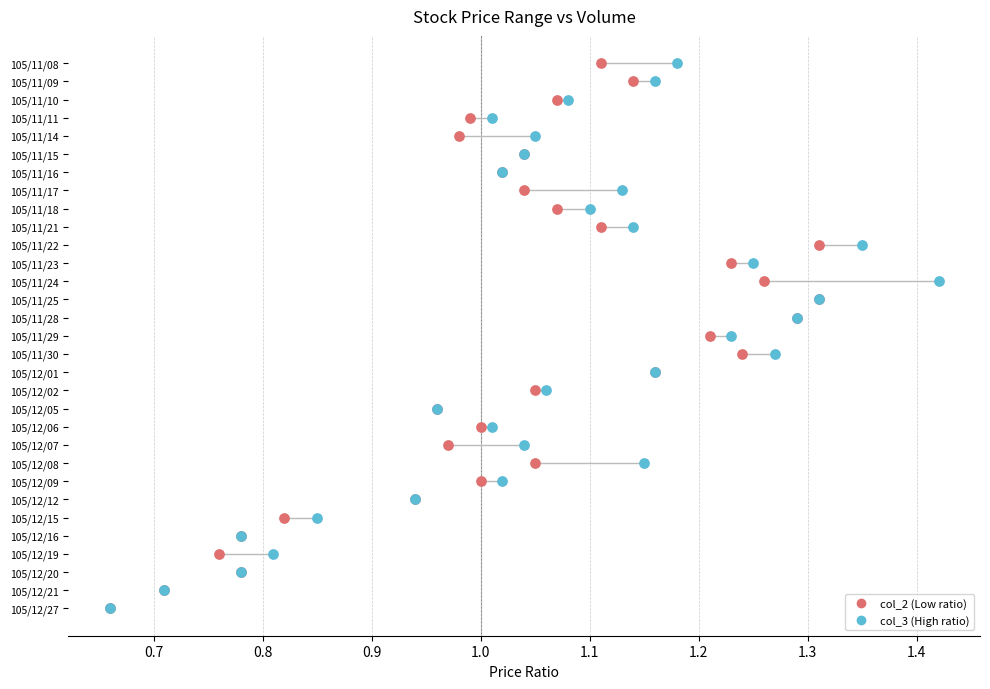

What are all the series names shown in the legend?

col_2 (Low ratio), col_3 (High ratio)